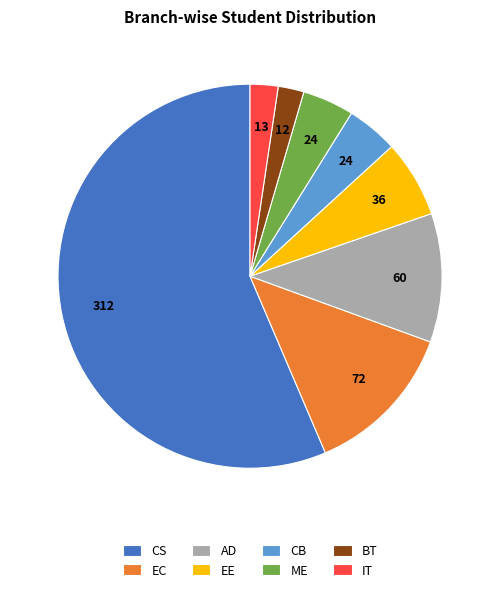

Is there a majority slice in this chart?

Yes